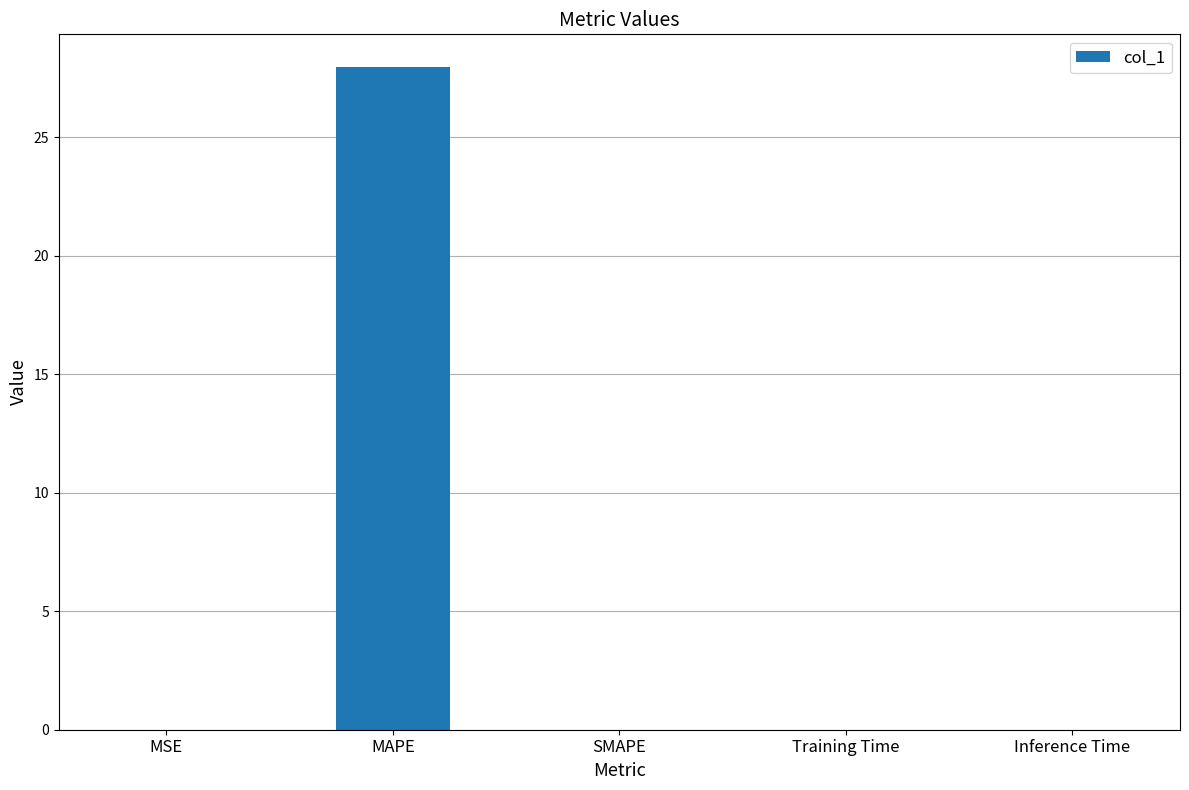

Between MAPE and MSE, which is larger?

MAPE